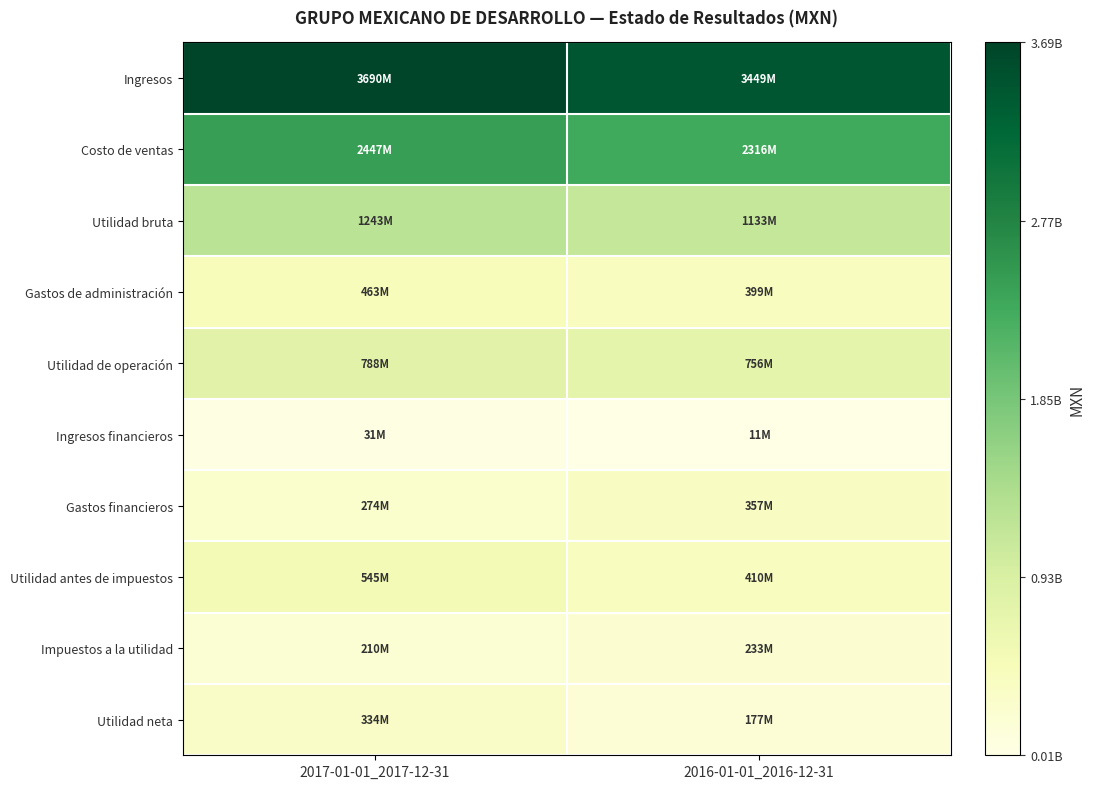

Which series has the largest total across all categories?

Ingresos